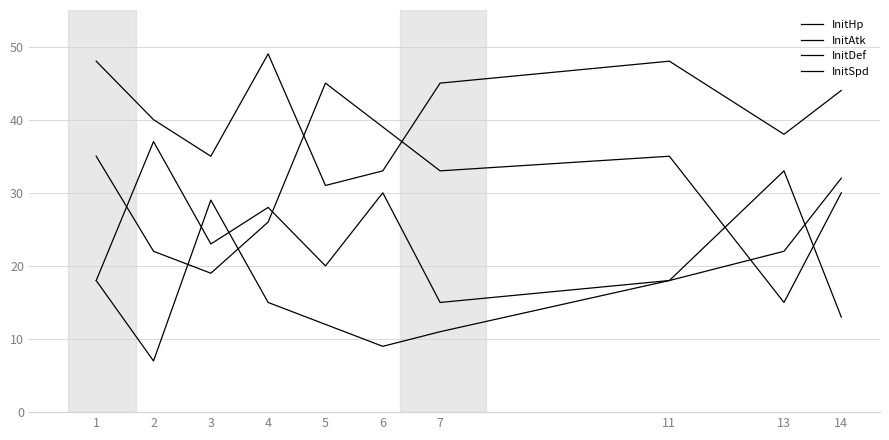

Which has a higher value, 7 or 5?

7